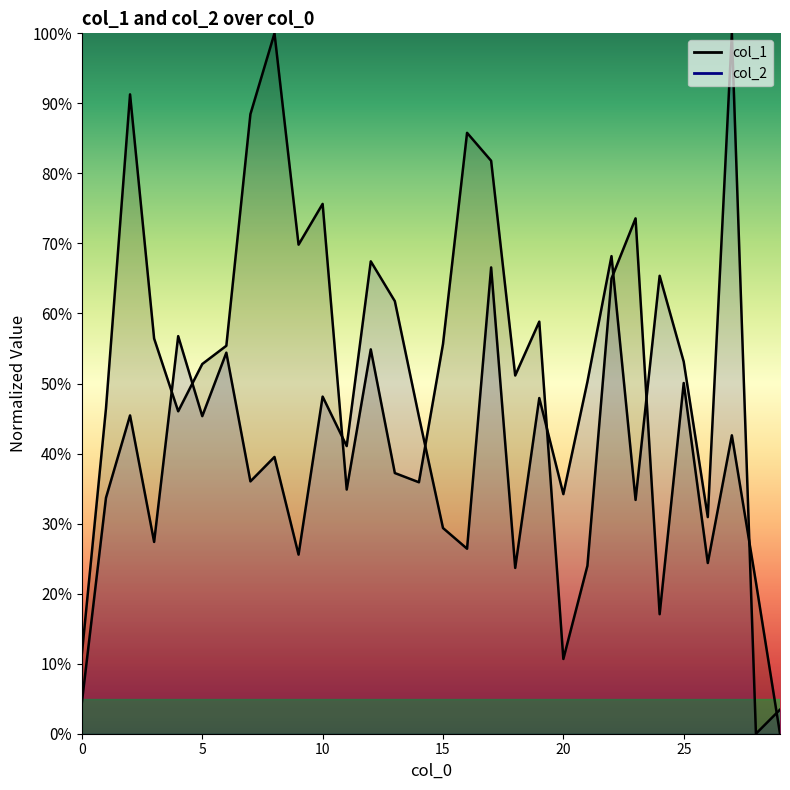

What is the value of the col_1 point at the 14th from the left?

0.4